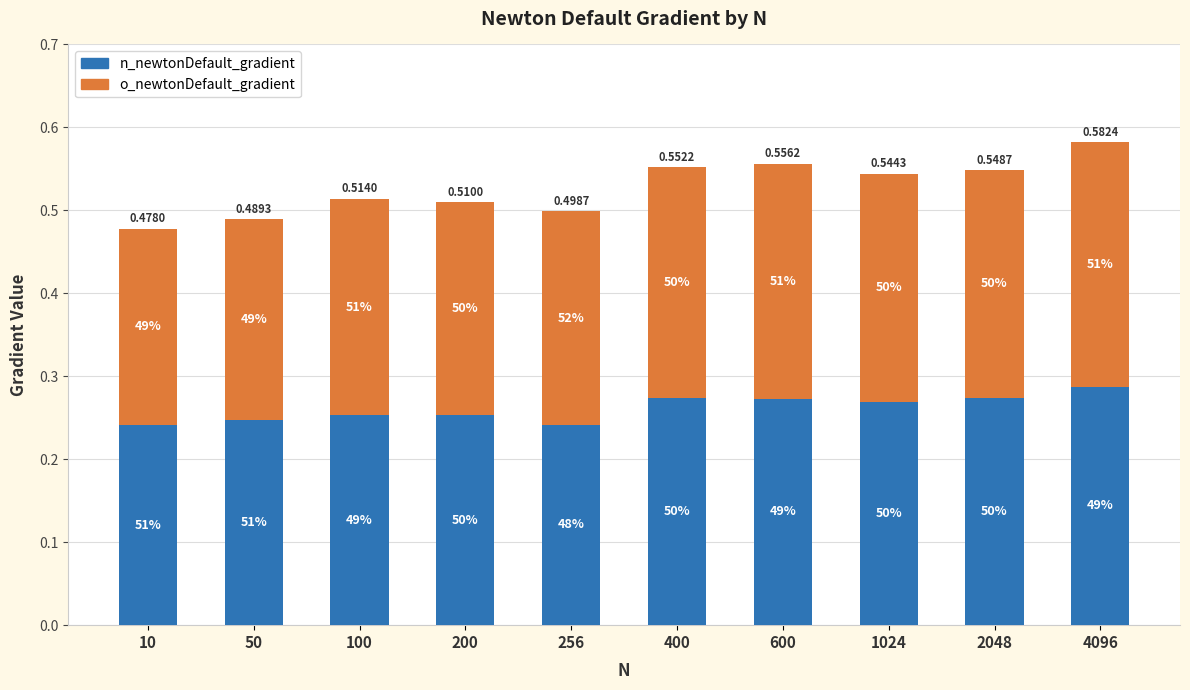

What value does the o_newtonDefault_gradient series have at 2048?

0.3